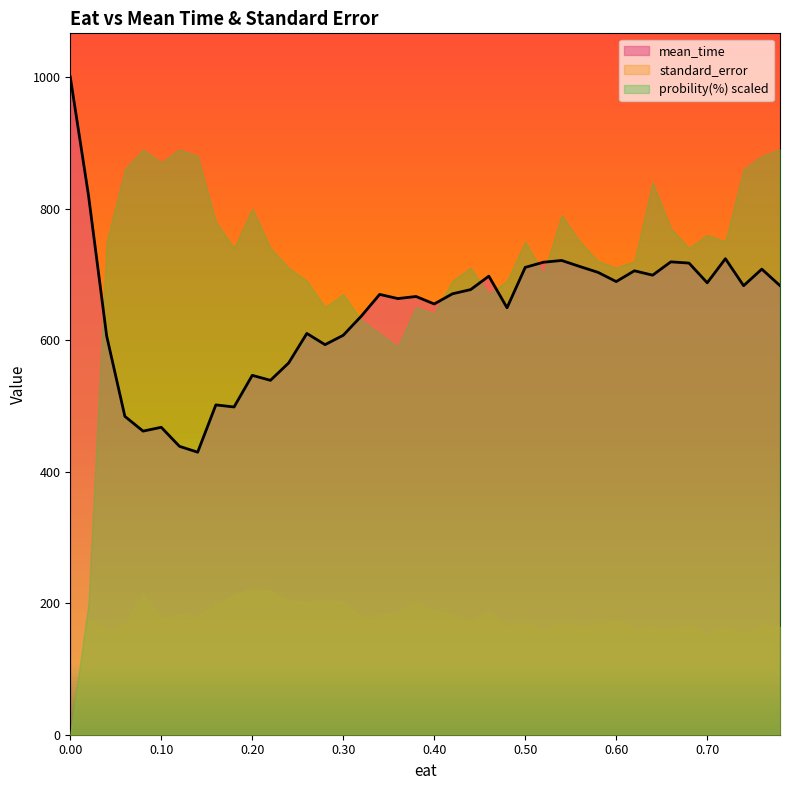

What is the change in value from 0.64 to 0.7?

-11.6